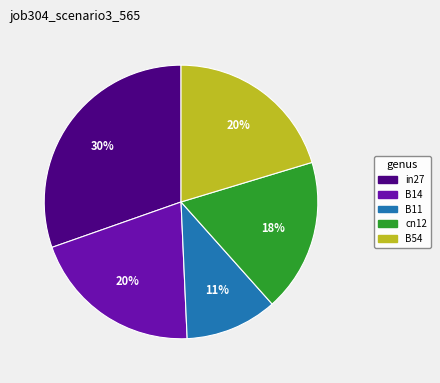

Which slice is the largest?

in27